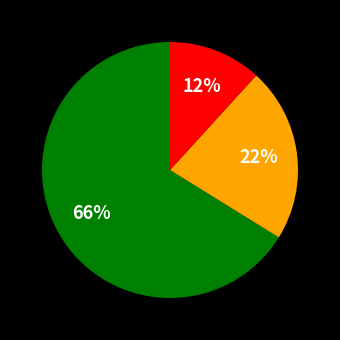

Count the number of slices in the pie.

3